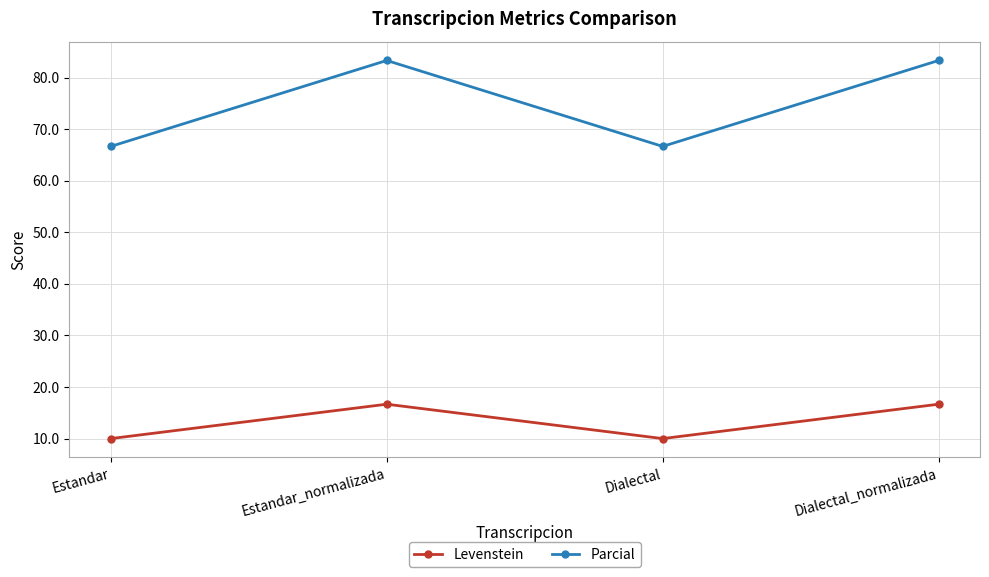

How many interior local peaks does the Levenstein series have?

1